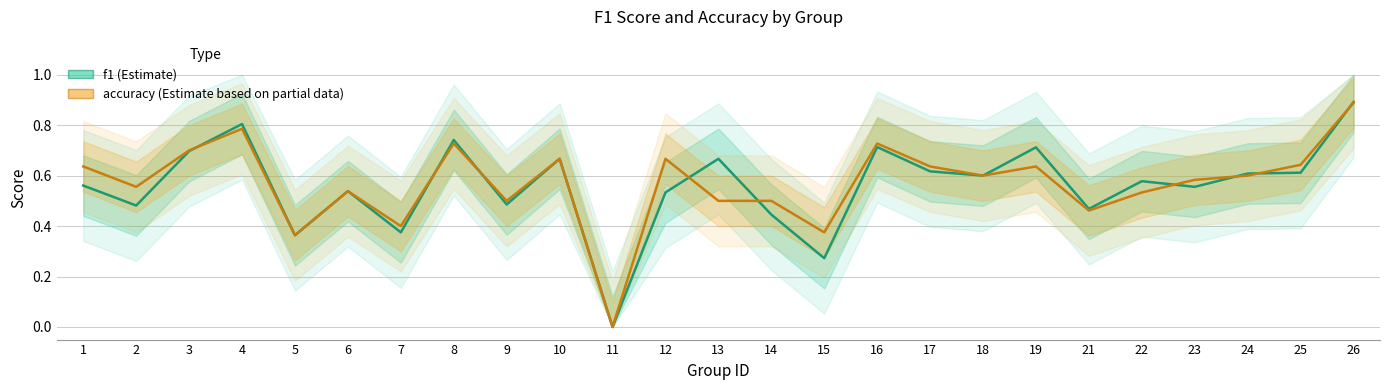

Is it true that f1 equals 0.3 at 10?

False